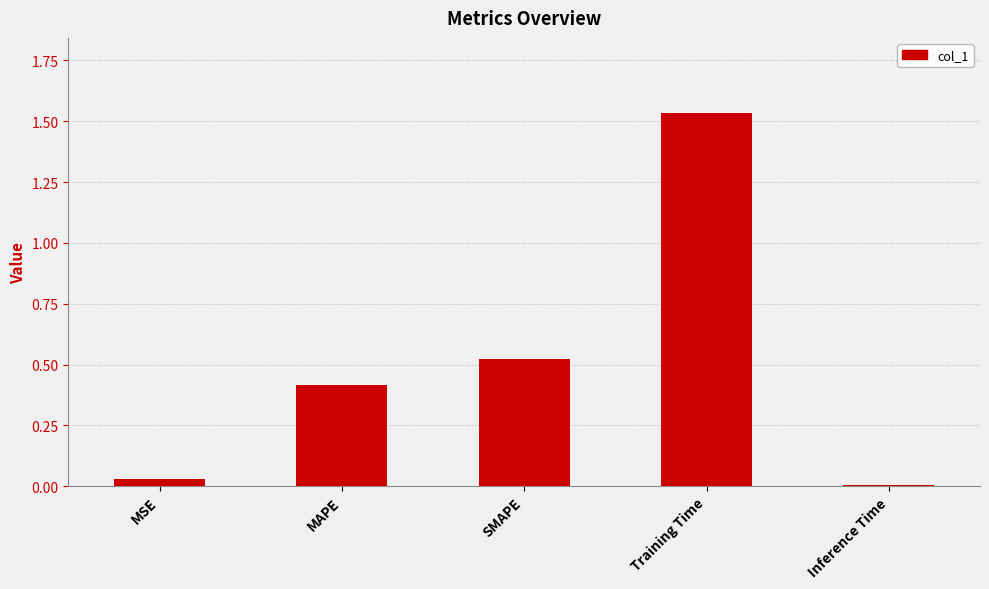

What is the label of the 3rd bar from the right?

SMAPE